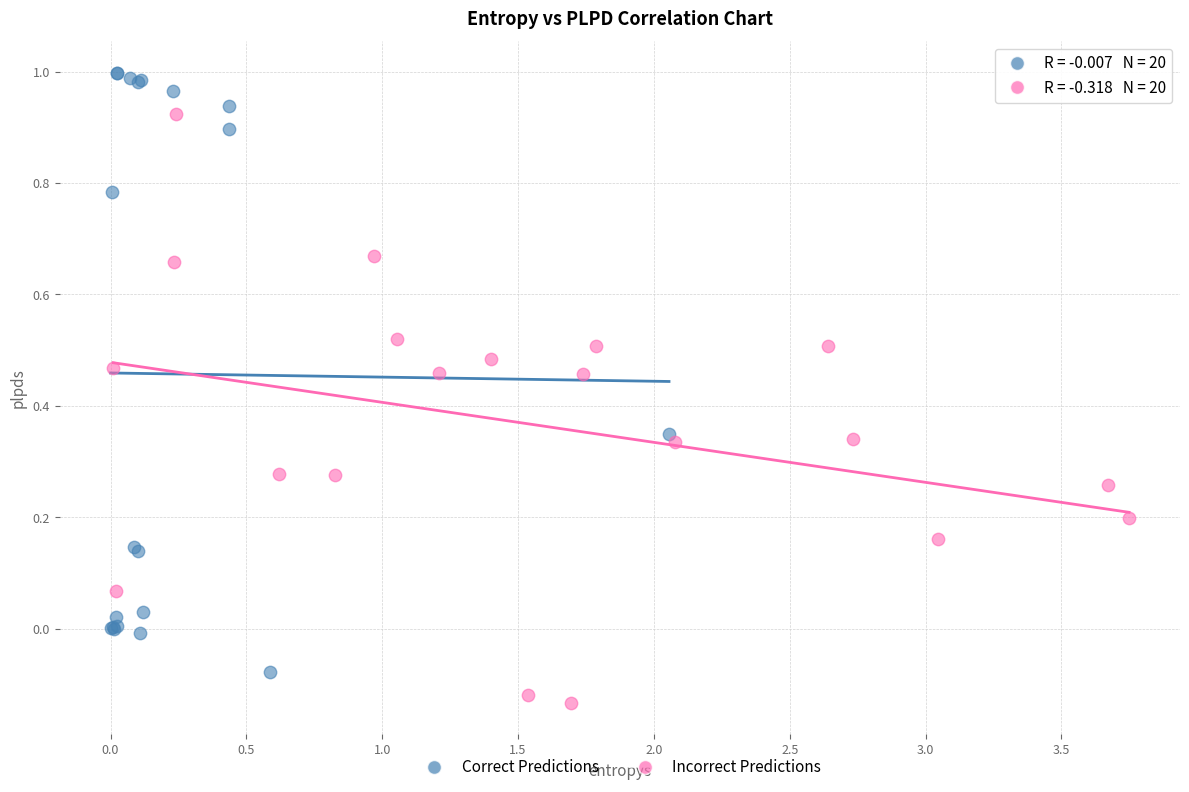

Which series reaches the minimum Y coordinate?

Incorrect Predictions